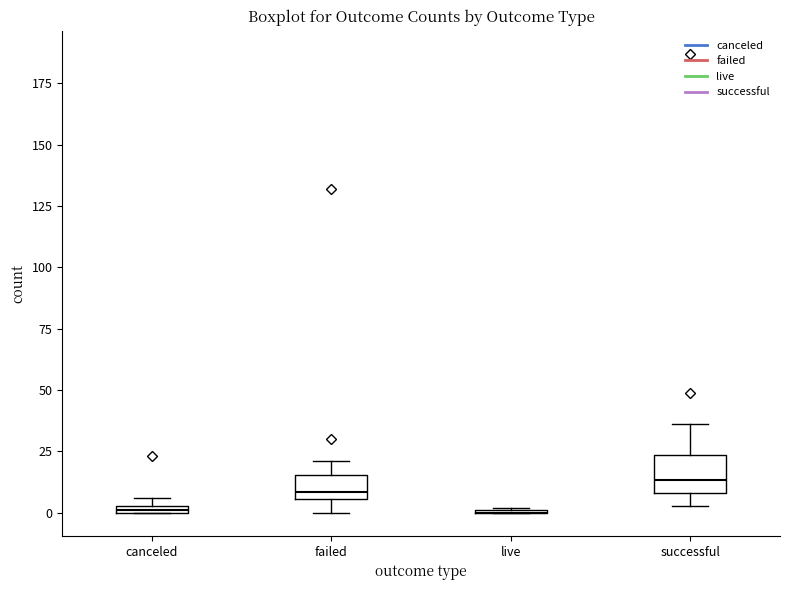

Where is the lower edge of the box for canceled on the y-axis? The values are not printed on the chart, so give them approximately, as read against the axis.

0